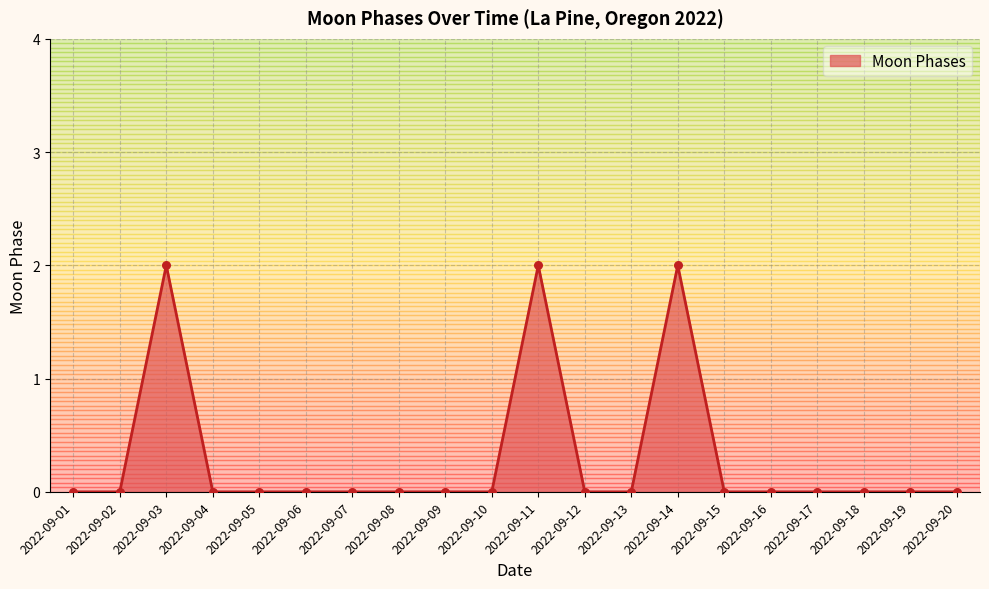

What is the change in value from 2022-09-12 to 2022-09-14?

+2